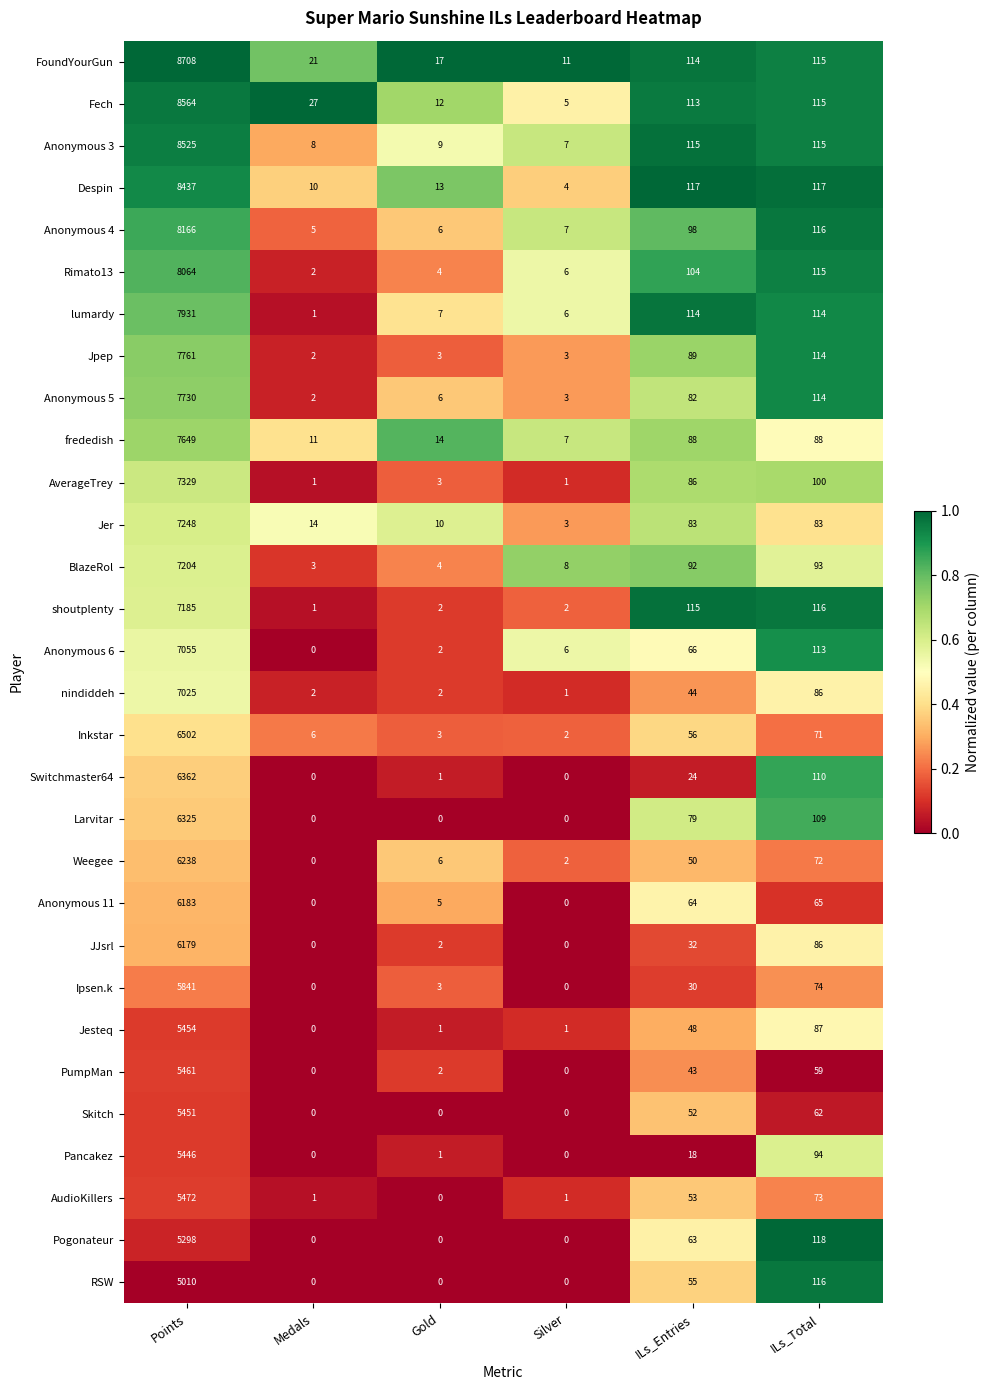

The AudioKillers series shows 53 at ILs_Entries. True or false?

True